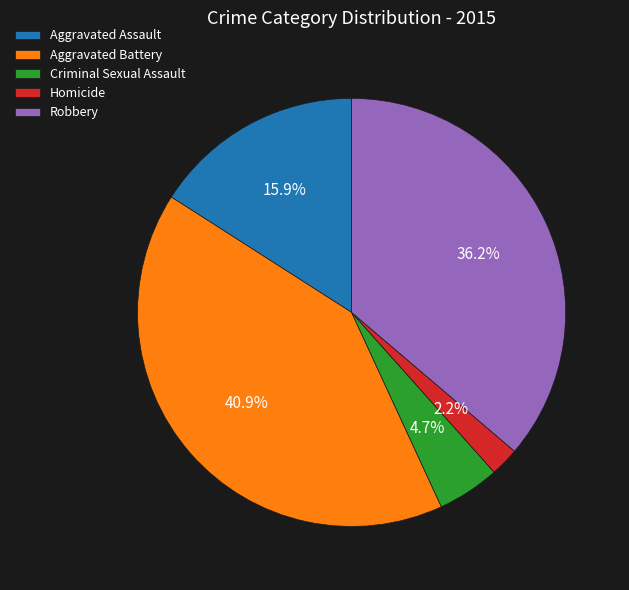

What percentage is NOT represented by Robbery?

63.8%